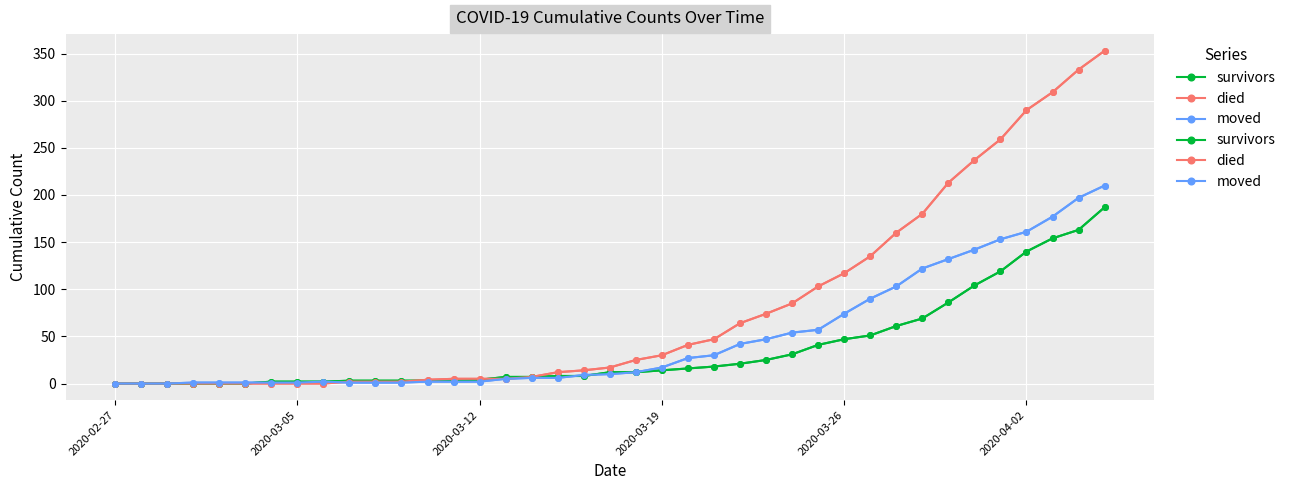

What is the sum of the died values at 18 and 16?

21